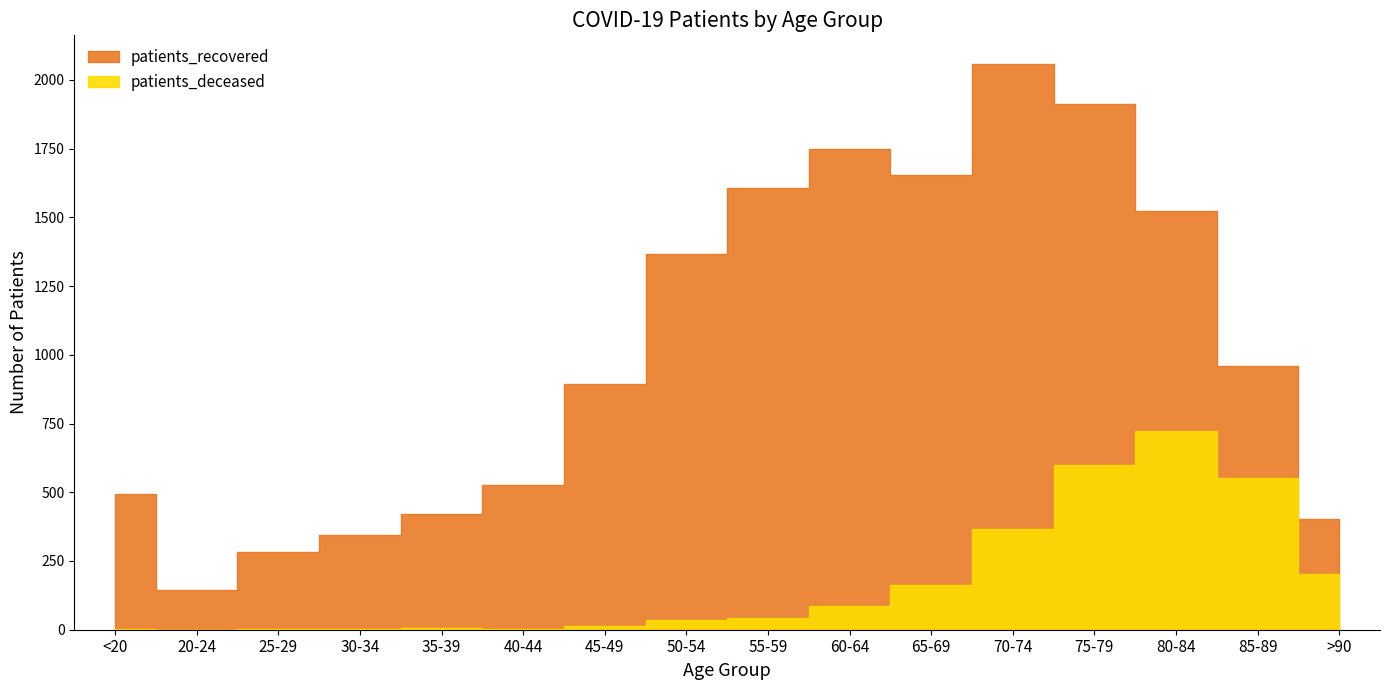

In patients_deceased, how many points are lower than both neighbors (excluding endpoints)?

2